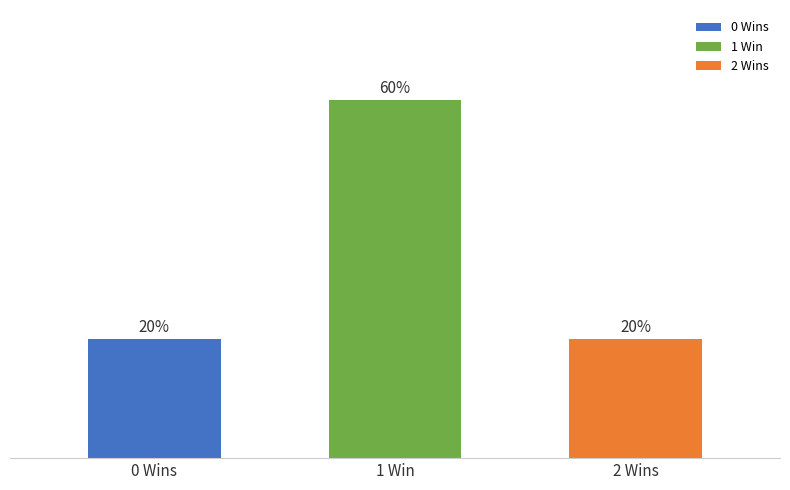

Does the chart contain any negative values?

No